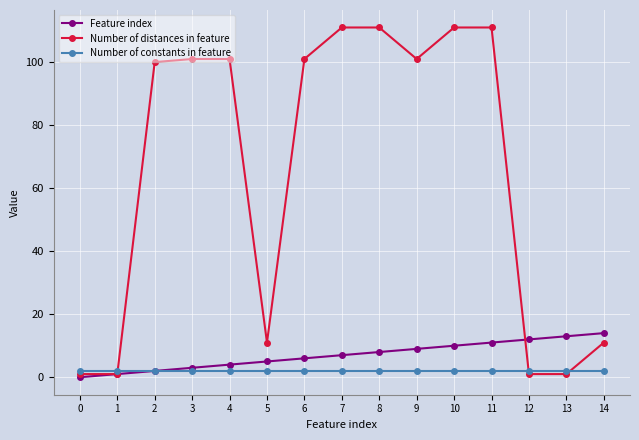

At 13, list the series in order from largest to smallest.

Feature index, Number of constants in feature, Number of distances in feature